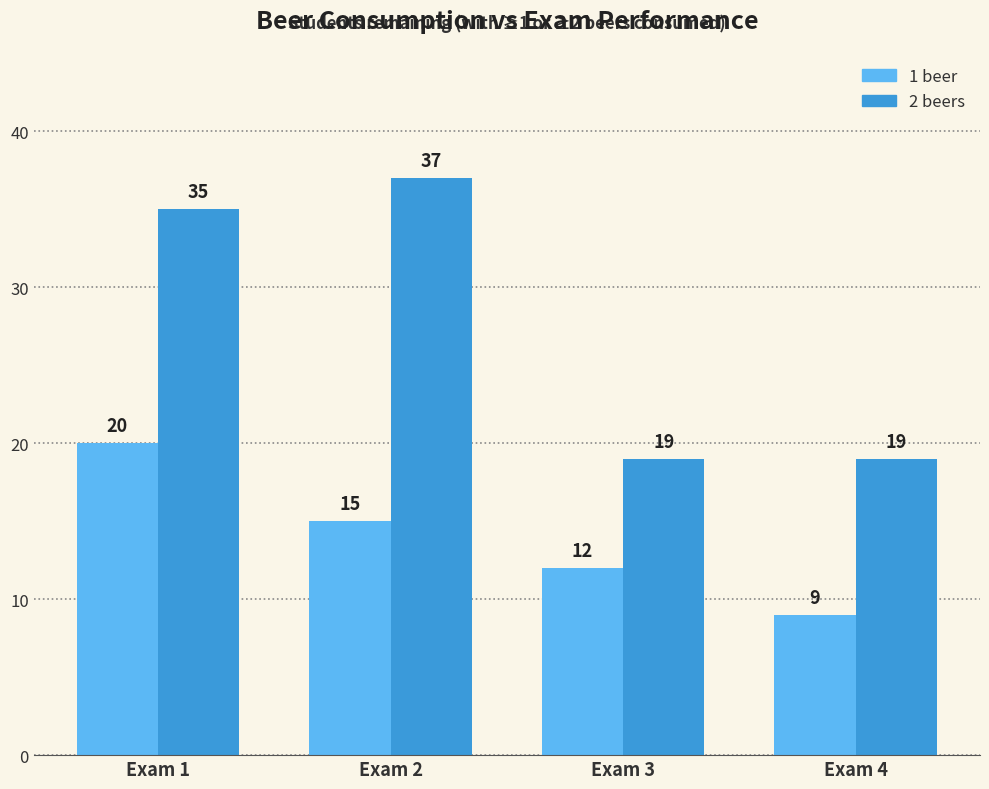

Rank the series by their maximum value, from highest to lowest.

2 beers, 1 beer